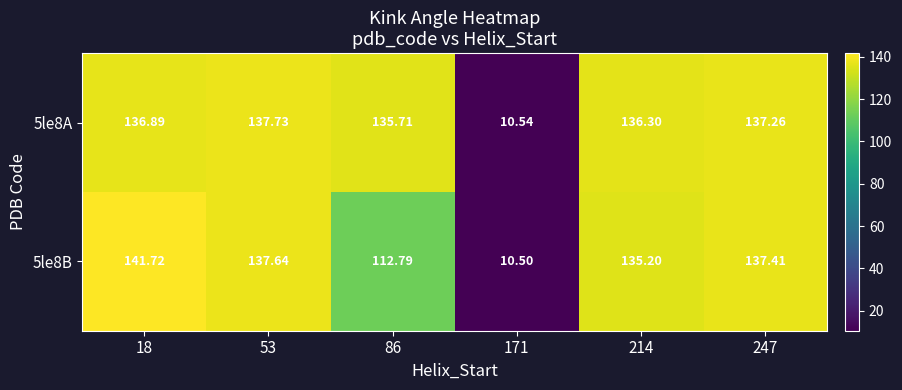

Is the value of 5le8A at 171 greater than the value of 5le8B at 171?

Yes